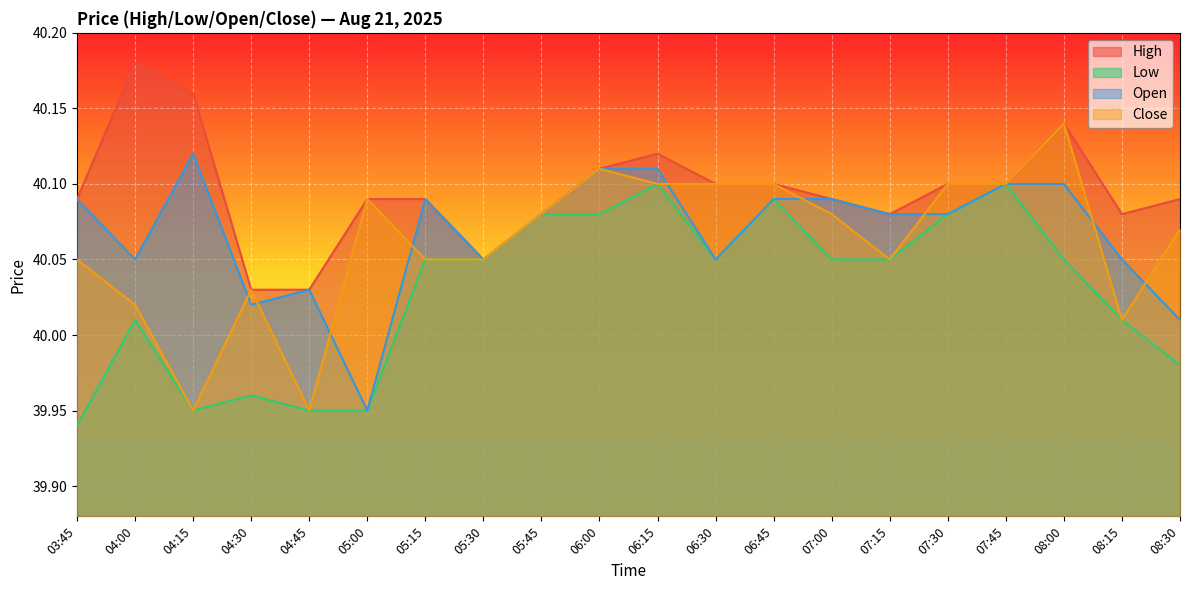

Which label corresponds to the smallest value in the chart?

03:45